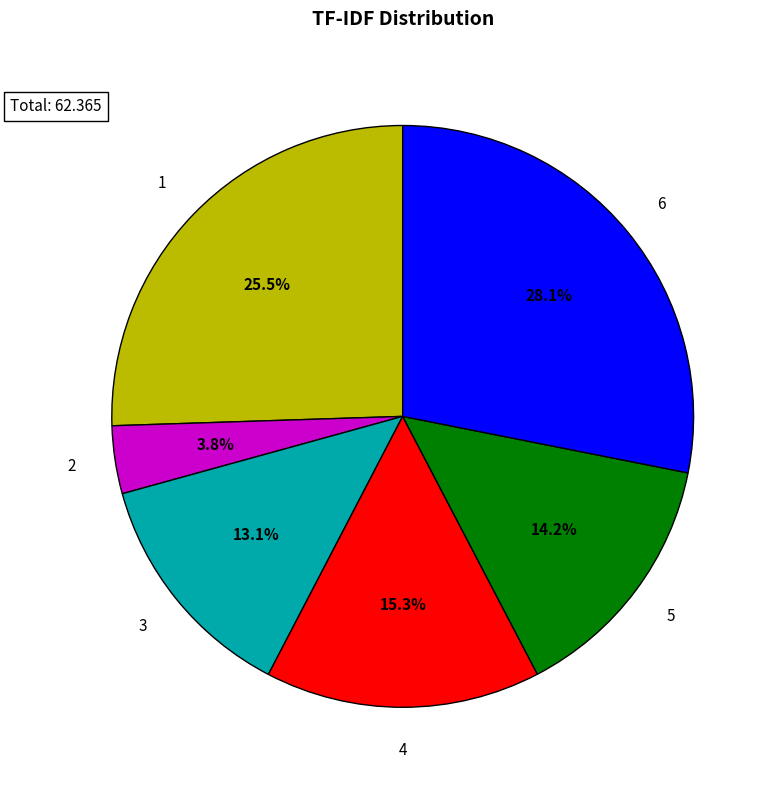

Is there a majority slice in this chart?

No